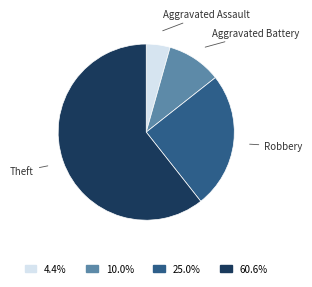

Which has a higher value, Theft or Aggravated Battery?

Theft